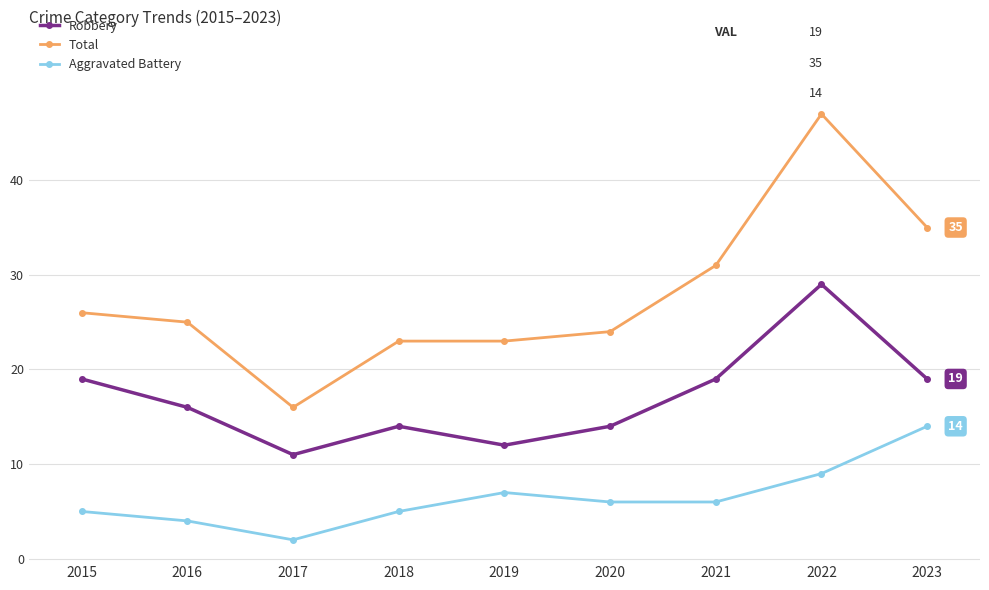

What is the total value across all series at 2015?

50